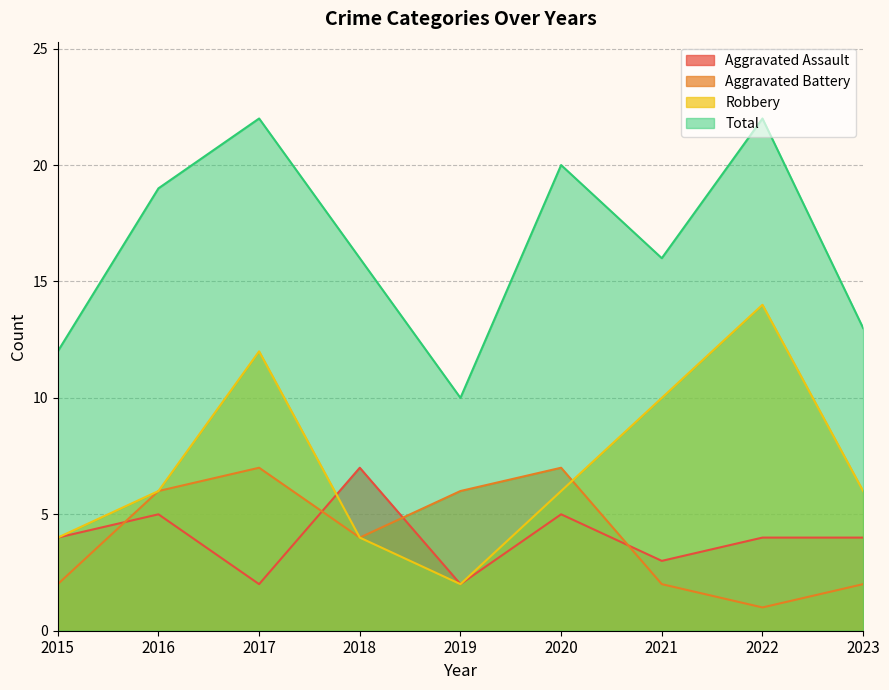

Rank the categories by Robbery value from lowest to highest.

2019, 2015, 2018, 2016, 2020, 2023, 2021, 2017, 2022